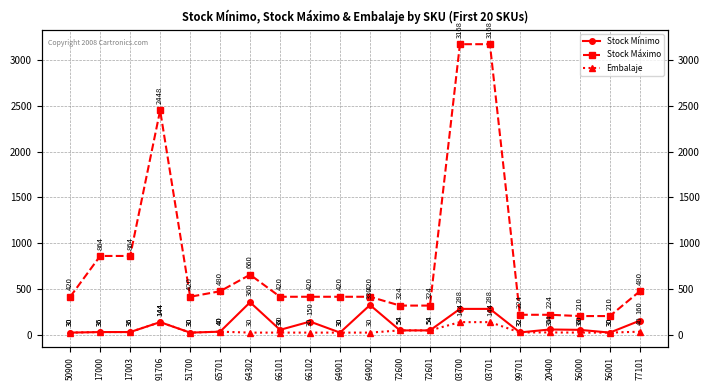

Is this an area chart (filled region under the line)?

No